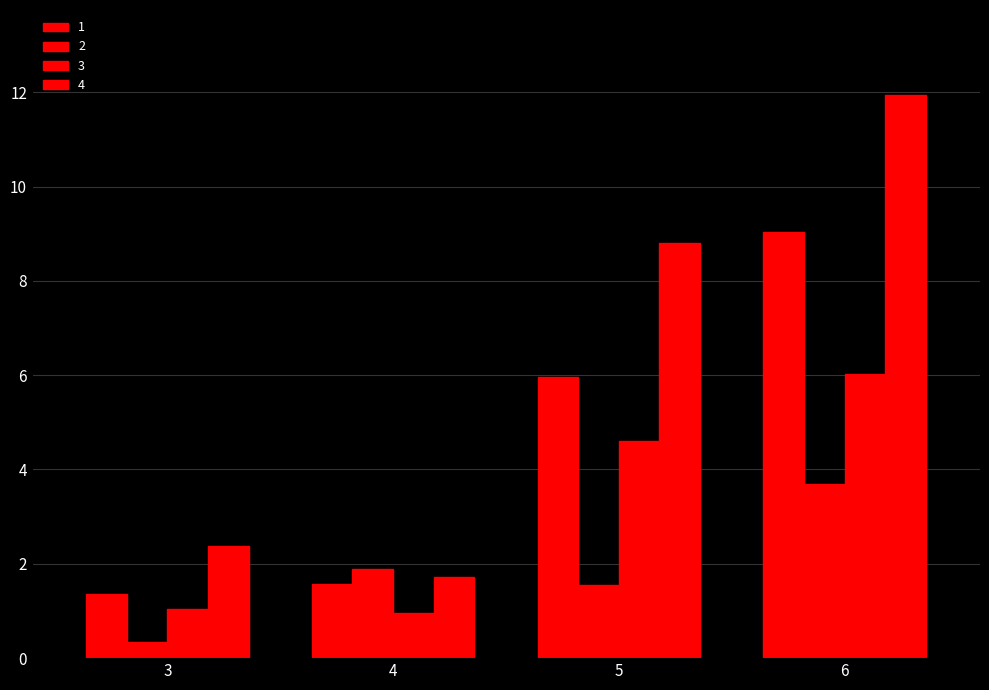

Rank the categories by 4 value from lowest to highest.

4, 3, 5, 6